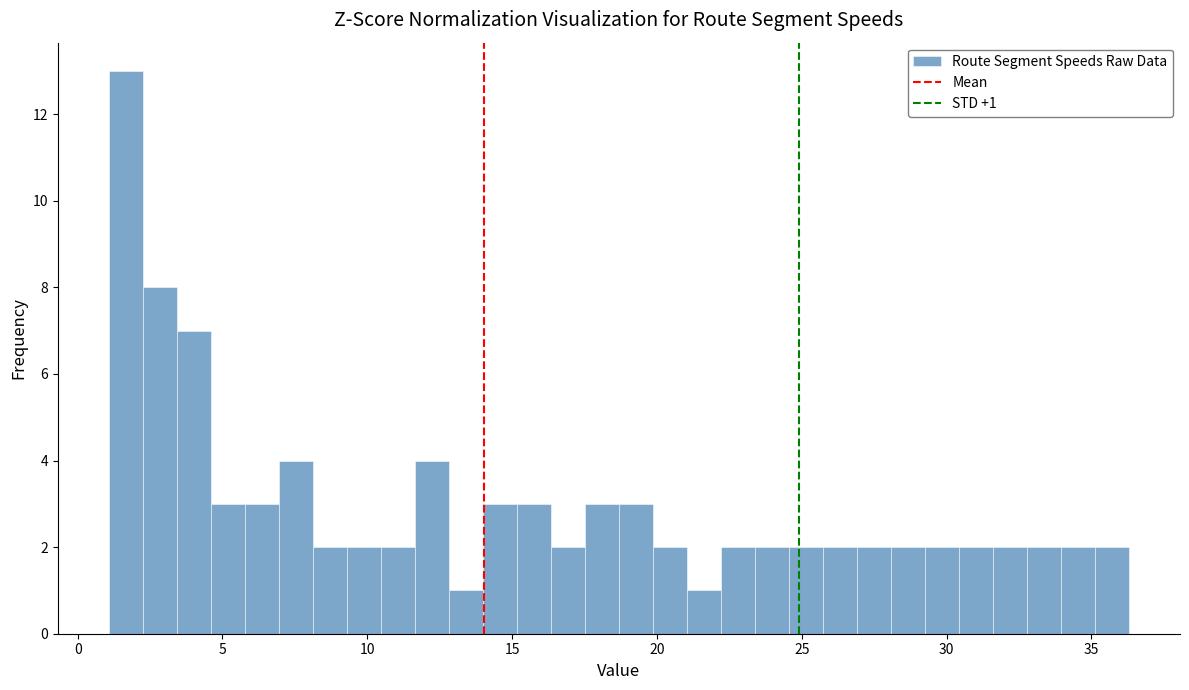

Read against the x-axis, roughly where is the centre of the tallest bar?

1.5